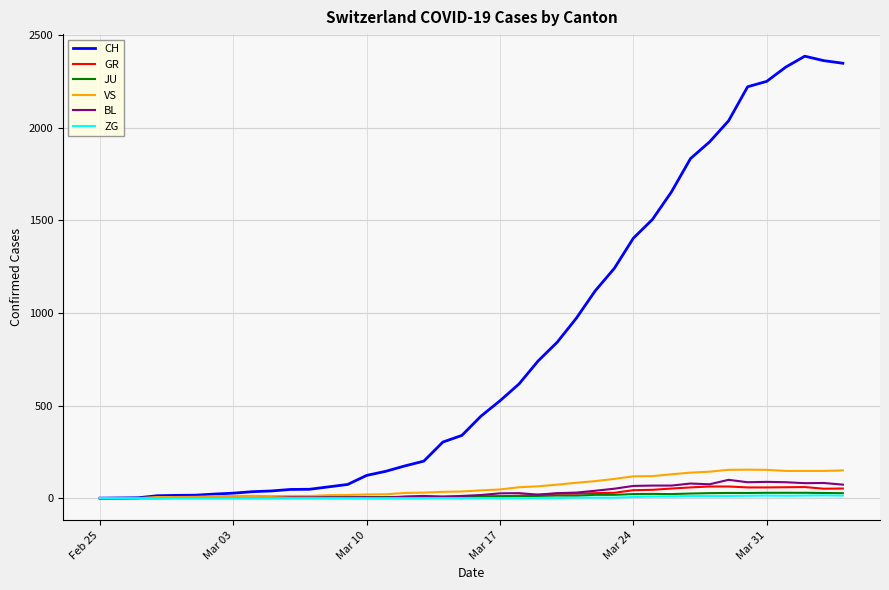

How many lines are shown in the chart?

6